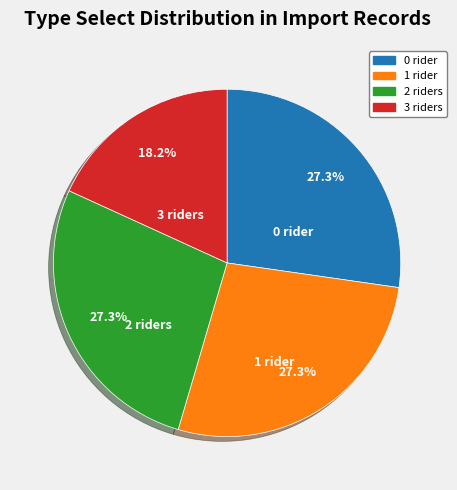

Which slice is the smallest?

3 riders